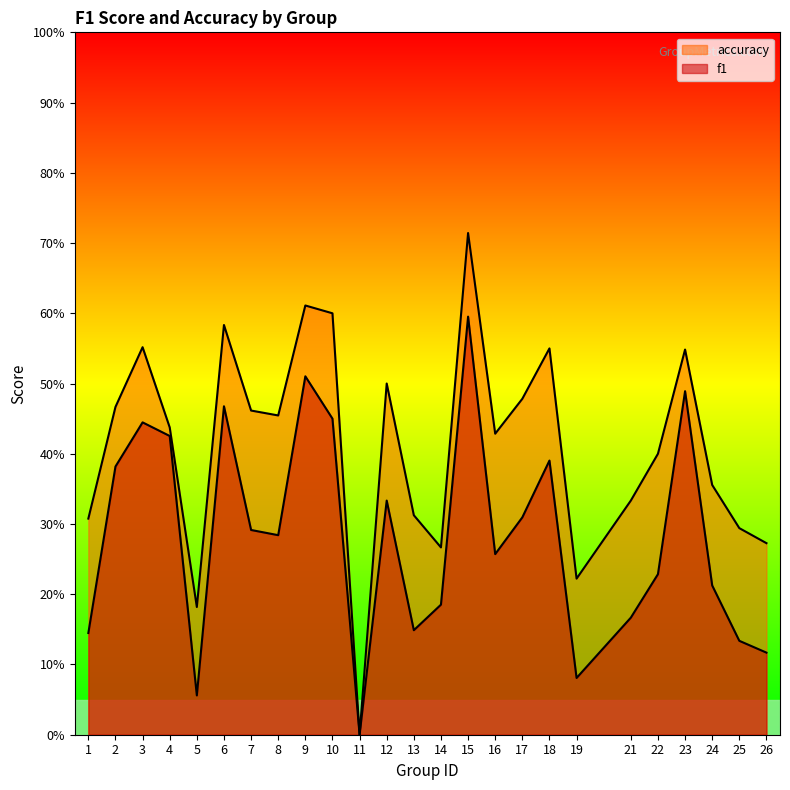

Between 26 and 14, which is larger?

14